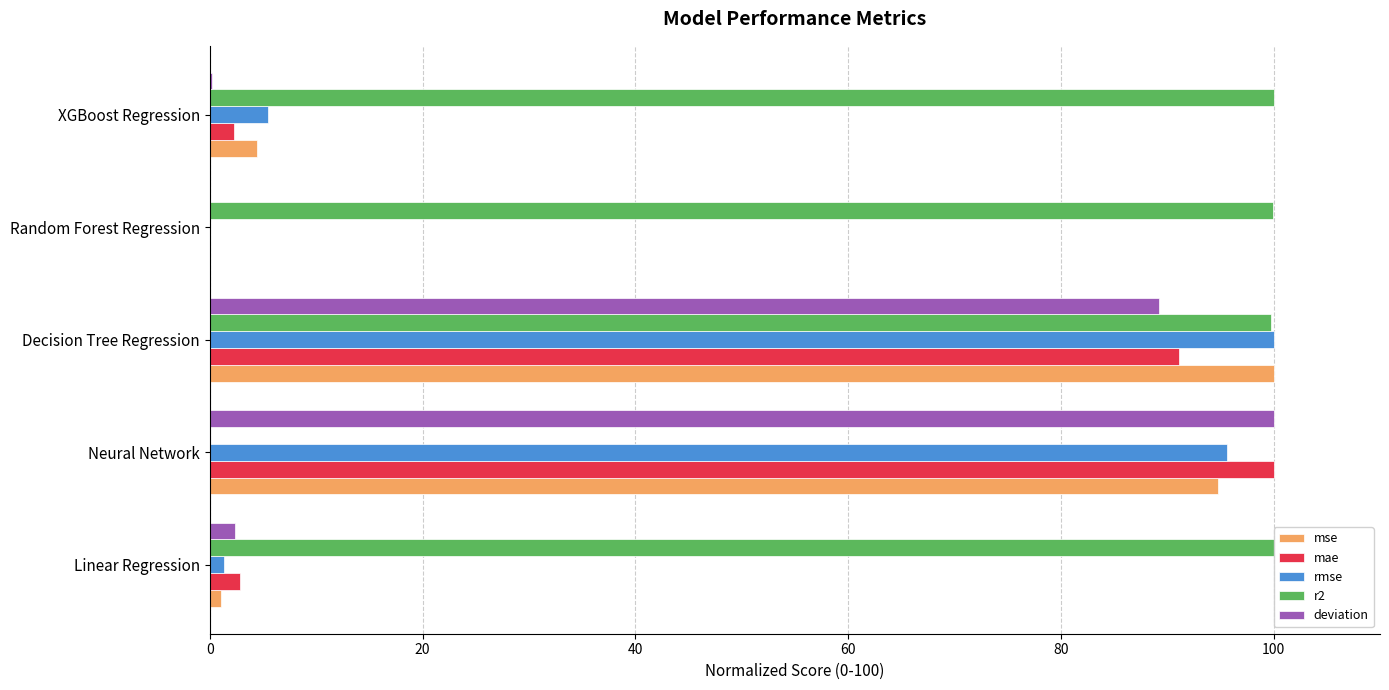

At which label is deviation closest to 50?

Decision Tree Regression